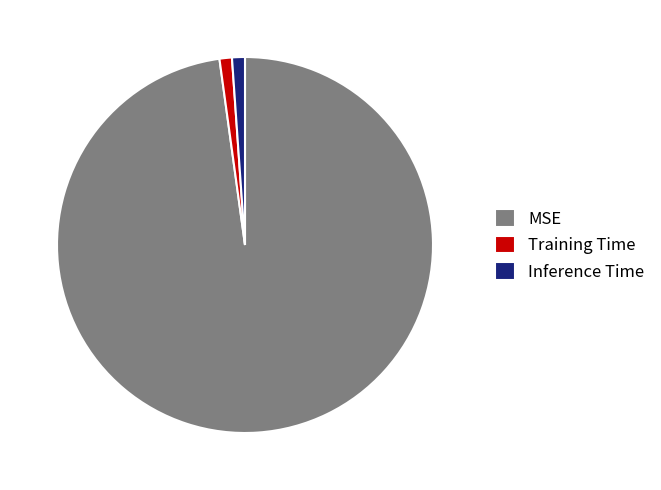

Which category has the biggest portion of the pie?

MSE